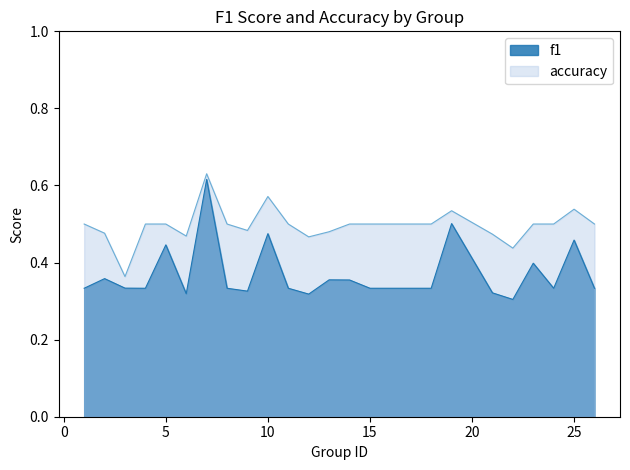

What is the sum of the f1 values at 18 and 4?

0.7